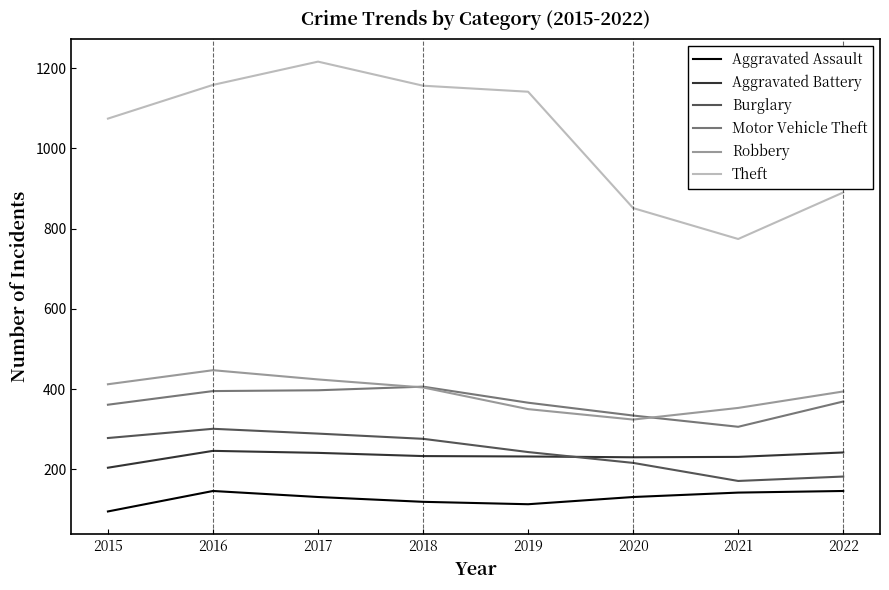

How many values in the Aggravated Battery series are below 233?

4